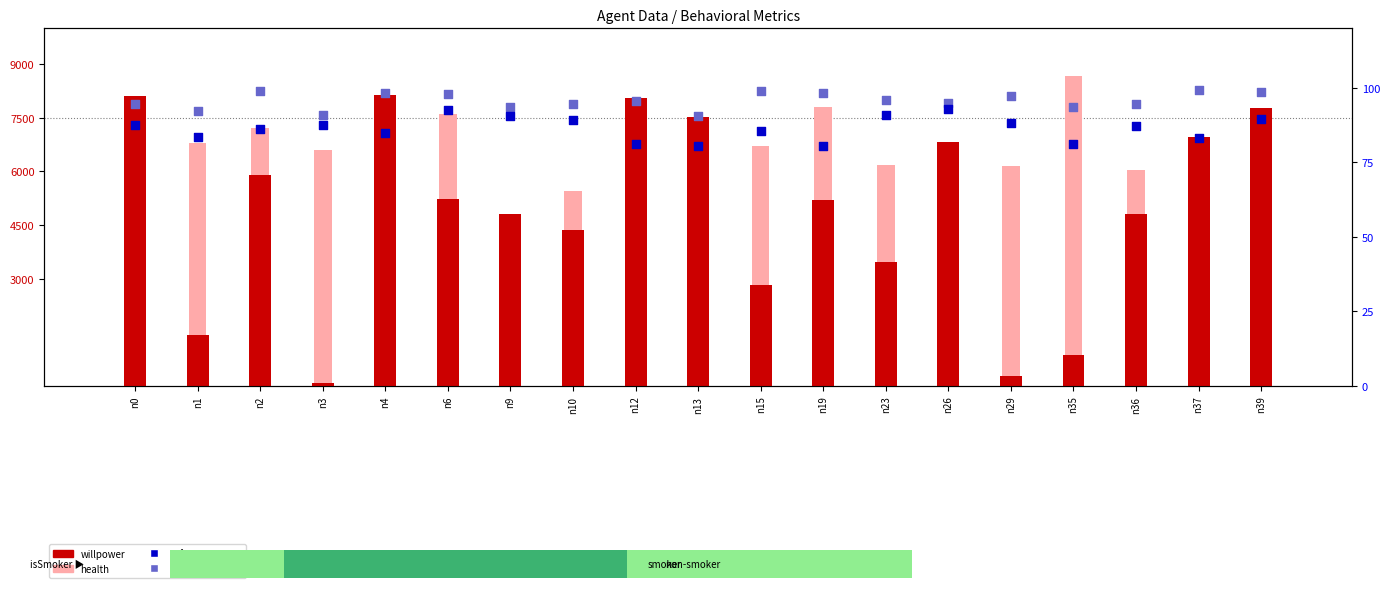

Which series has the largest total across all categories?

health